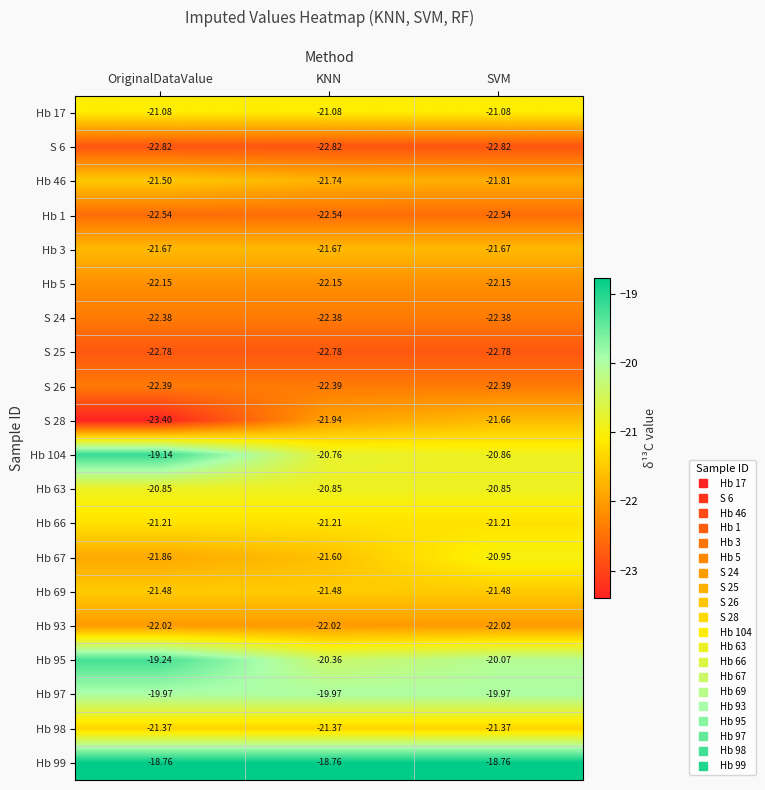

How many data points does each series have?

3